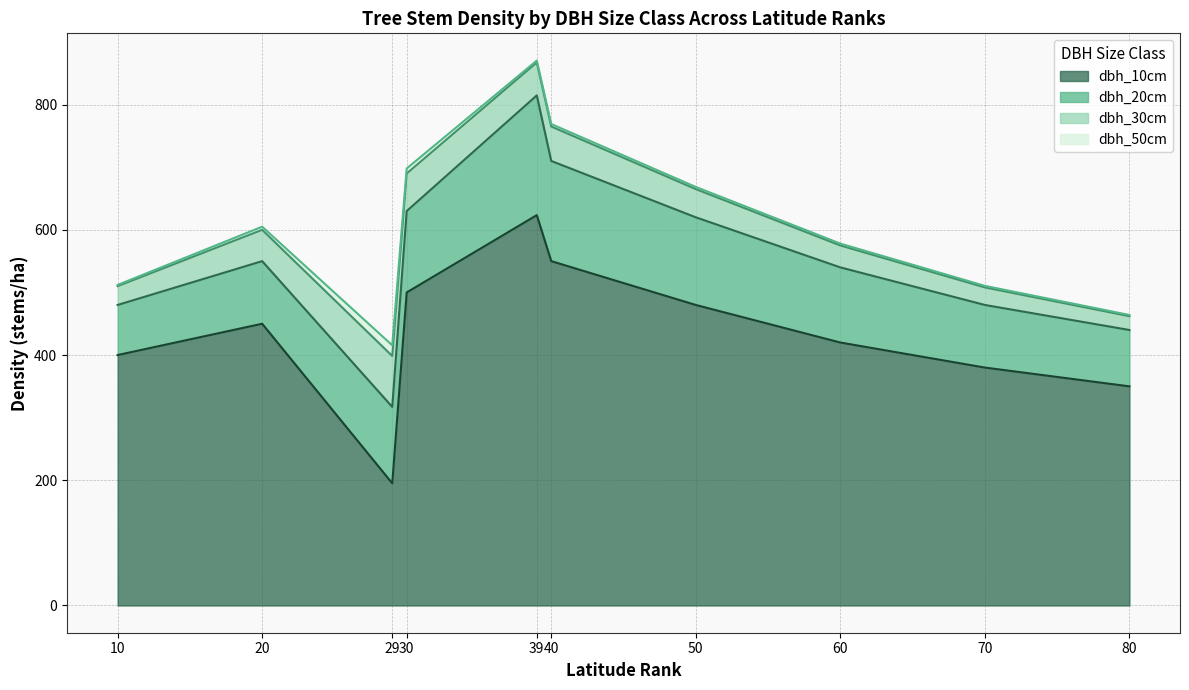

Is it true that dbh_30cm equals 17.6 at 50?

False